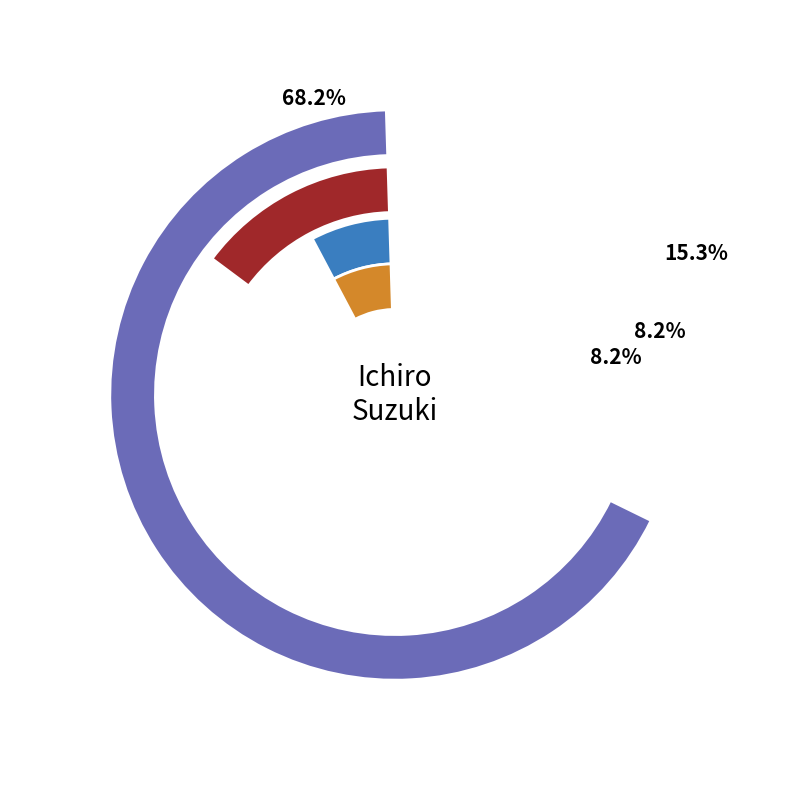

What portion of the pie excludes Ichiro Suzuki?

31.8%